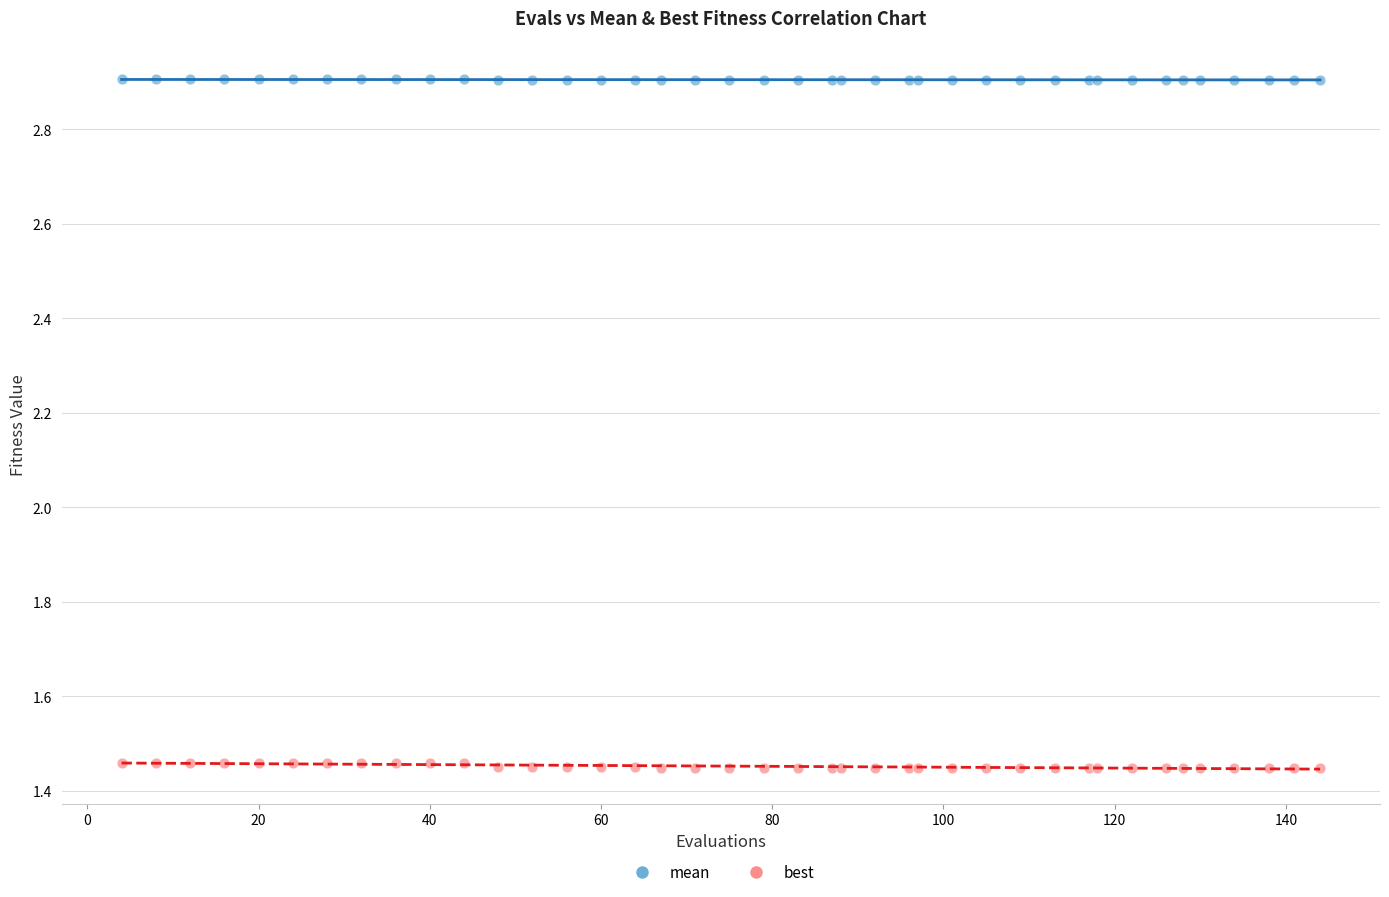

Which series has the widest spread of Y values?

best